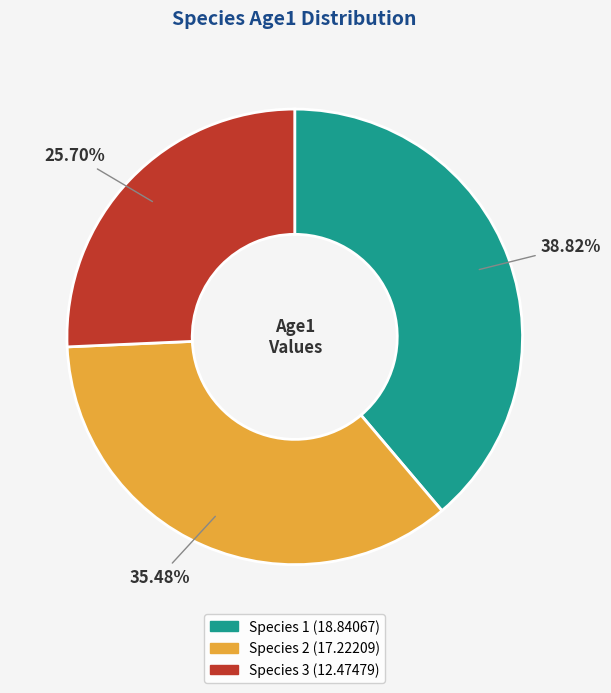

Which slice is the smallest?

Species 3